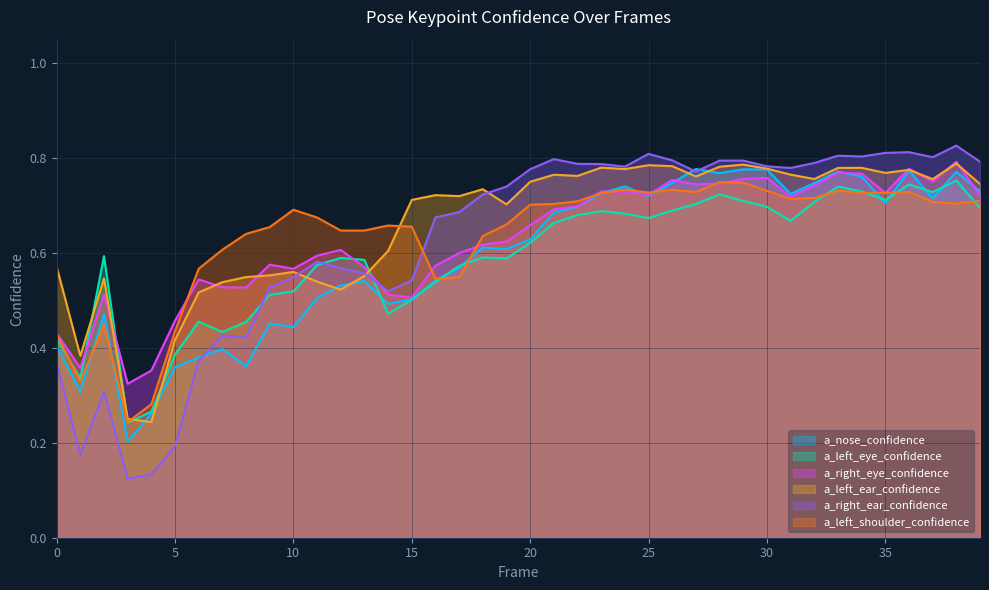

What is the minimum value shown in the chart?

0.1